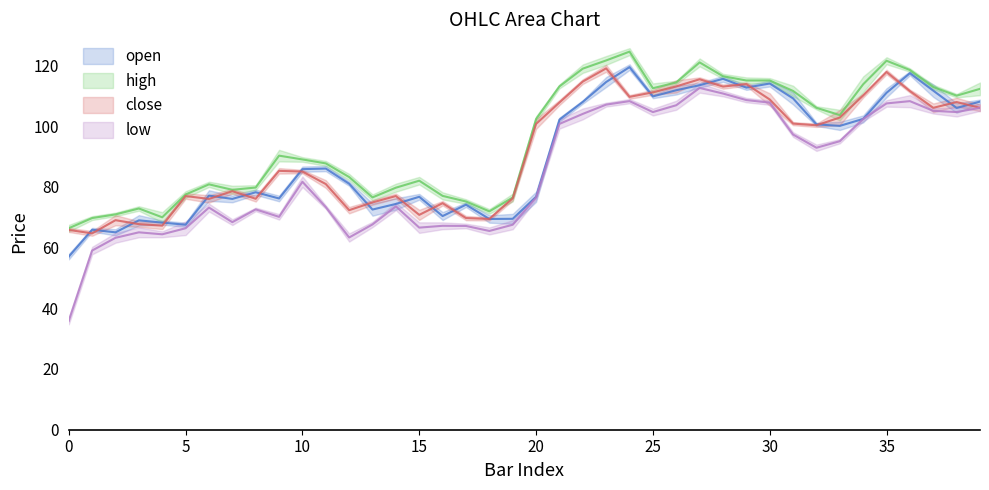

How many distinct data groups are displayed?

4